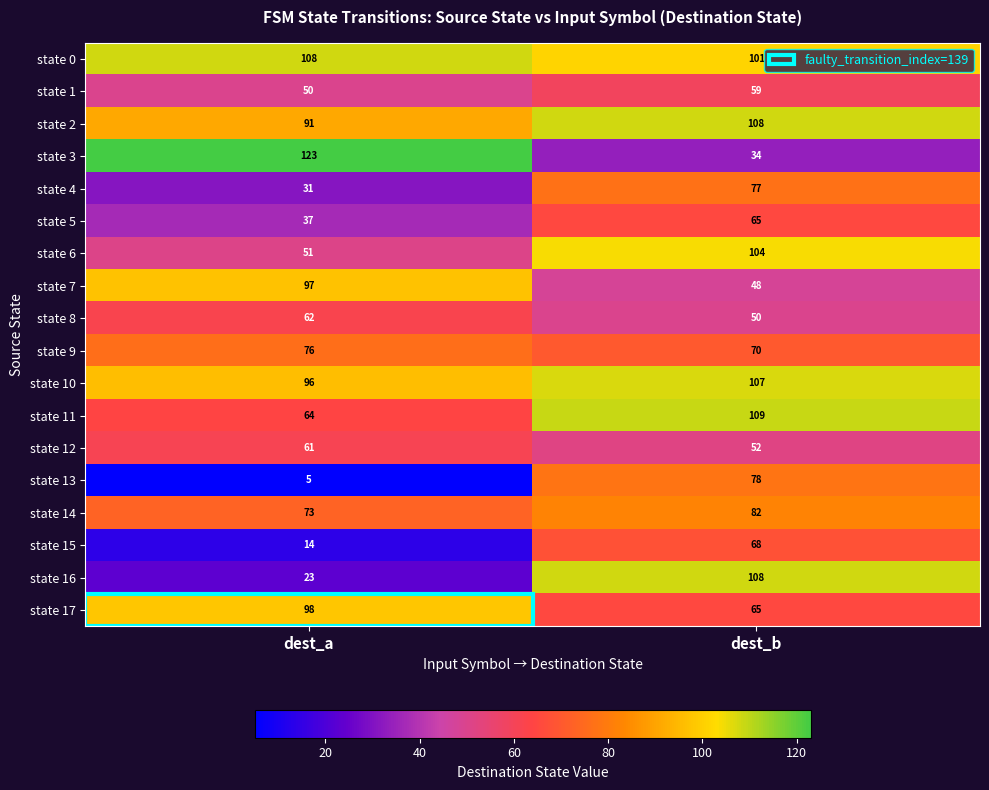

Which series changed the most between dest_a and dest_b?

state 3